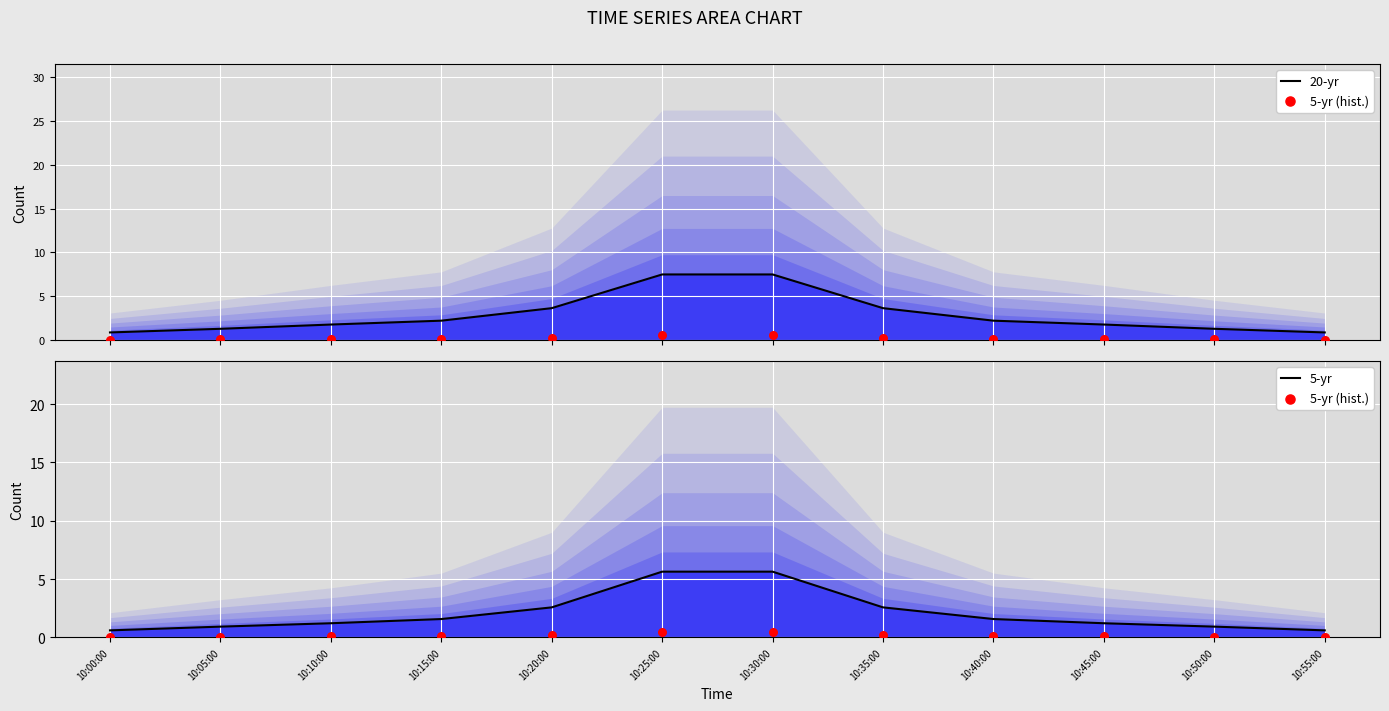

Which series contains the highest Y value?

20-yr